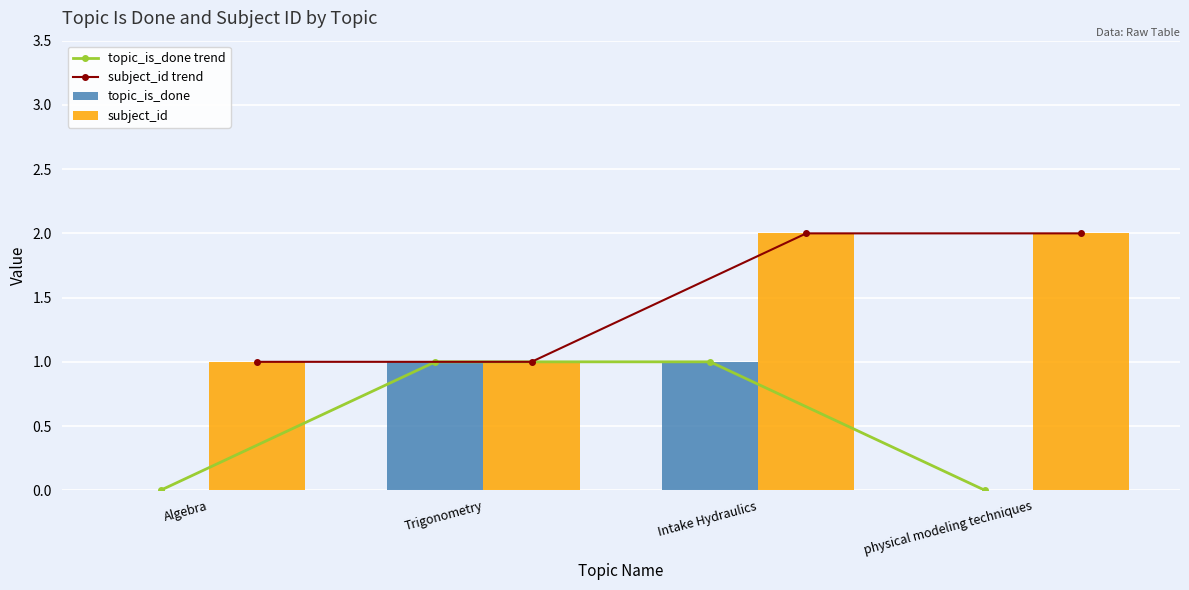

Rank the categories by topic_is_done value from lowest to highest.

Algebra, physical modeling techniques, Trigonometry, Intake Hydraulics